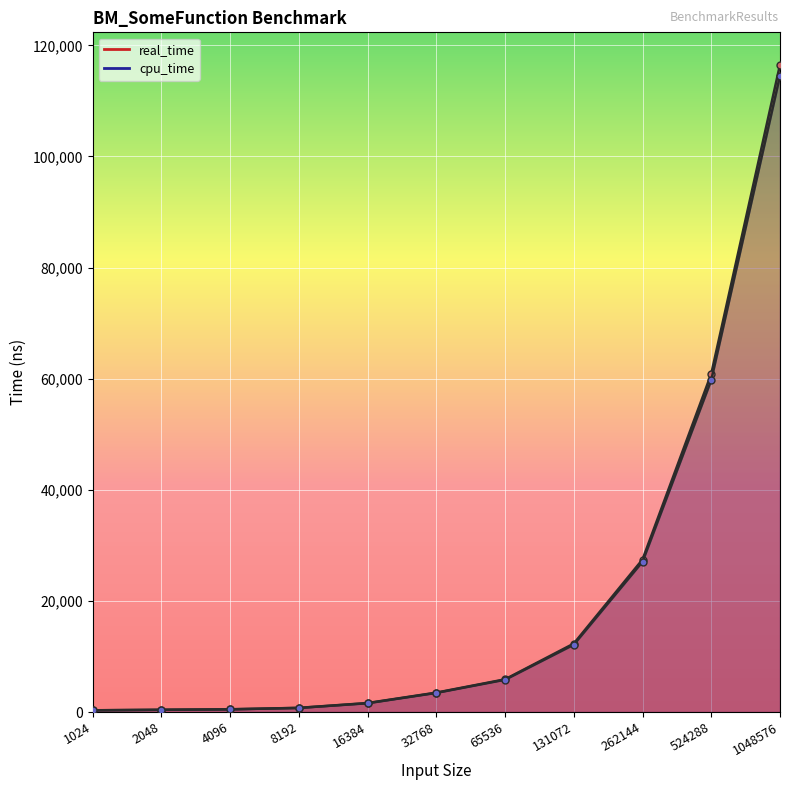

List the labels in order of real_time value, largest first.

1048576, 524288, 262144, 131072, 65536, 32768, 16384, 8192, 4096, 2048, 1024